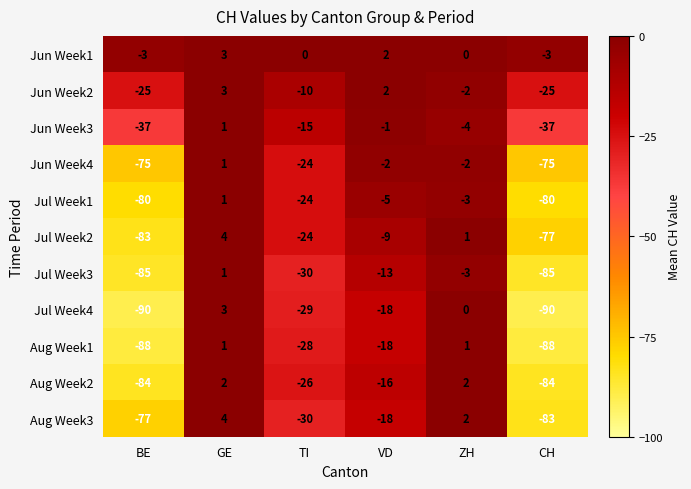

At which category does the chart reach its peak across all series?

GE